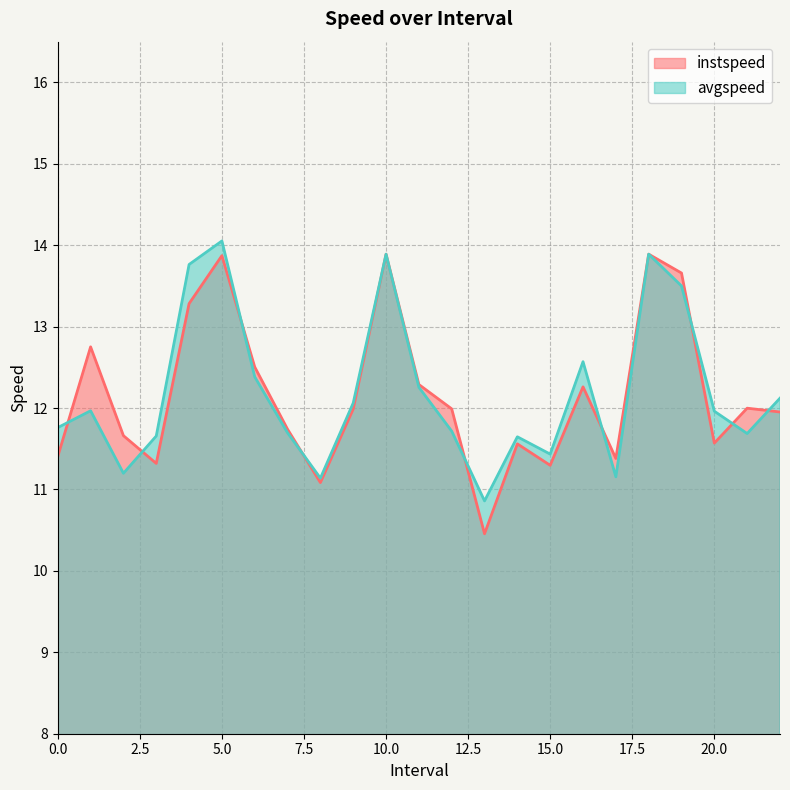

What is the spread (max minus min) of values at 2.0?

0.5